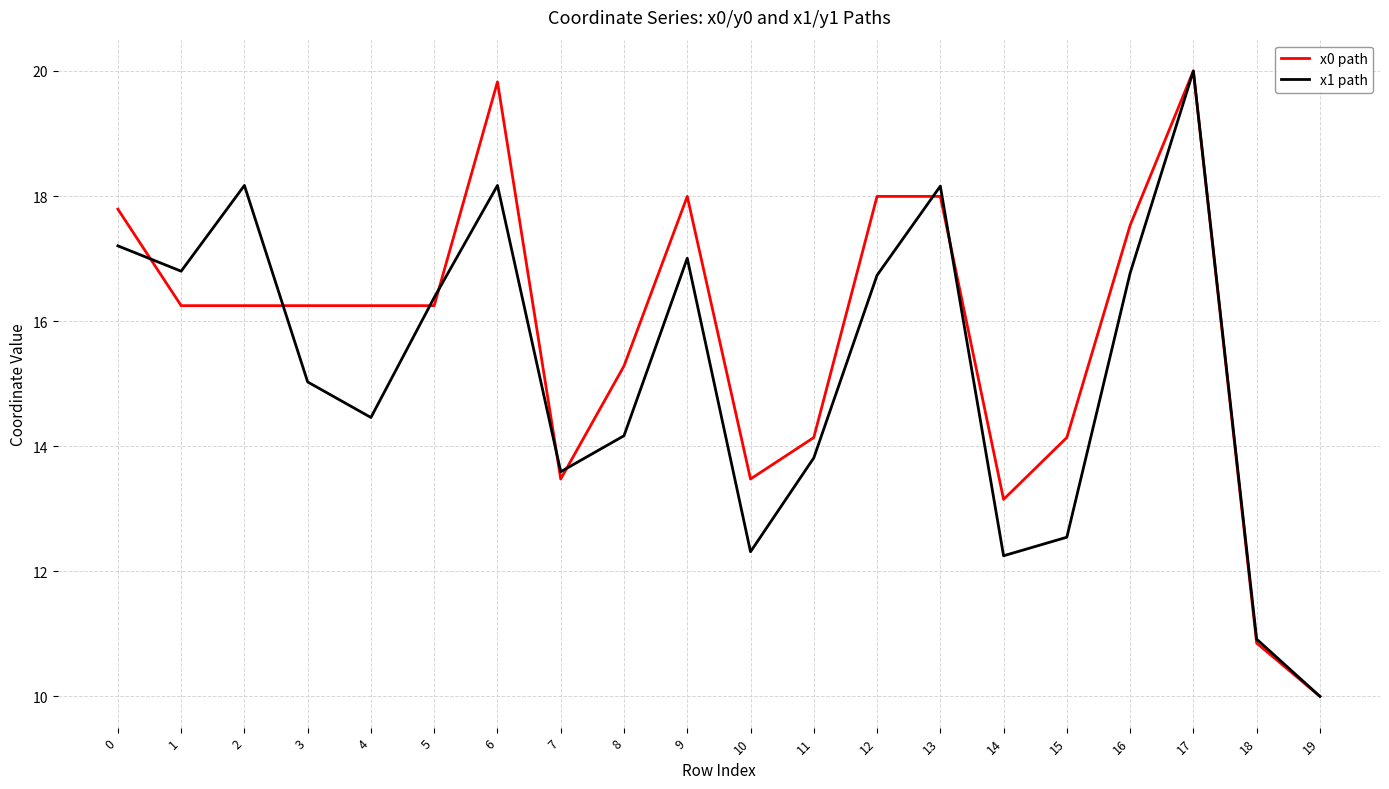

Between 4 and 14, which series saw the biggest shift?

x0 path